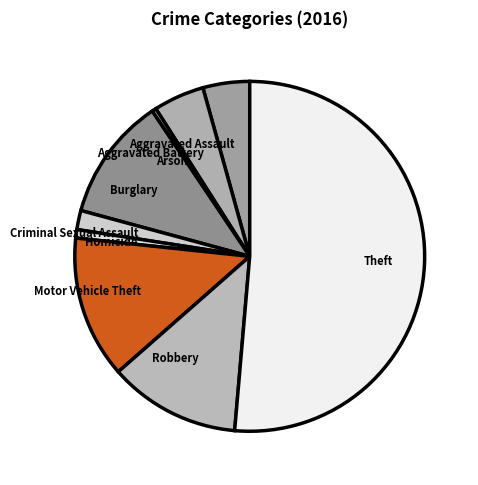

Which has a higher value, Robbery or Arson?

Robbery